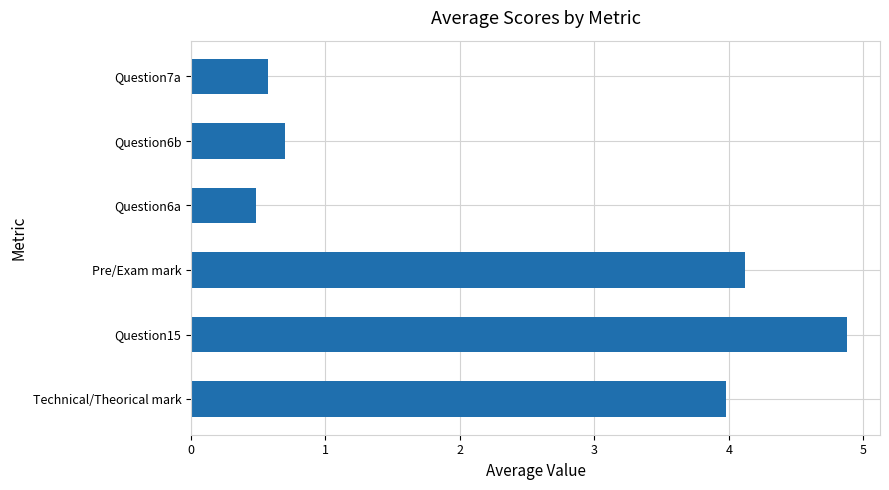

At which label is the value closest to 2?

Question6b